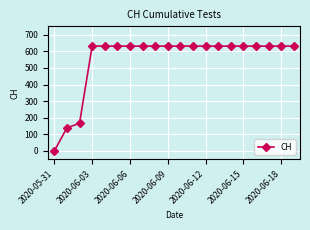

What is the greatest value displayed?

631